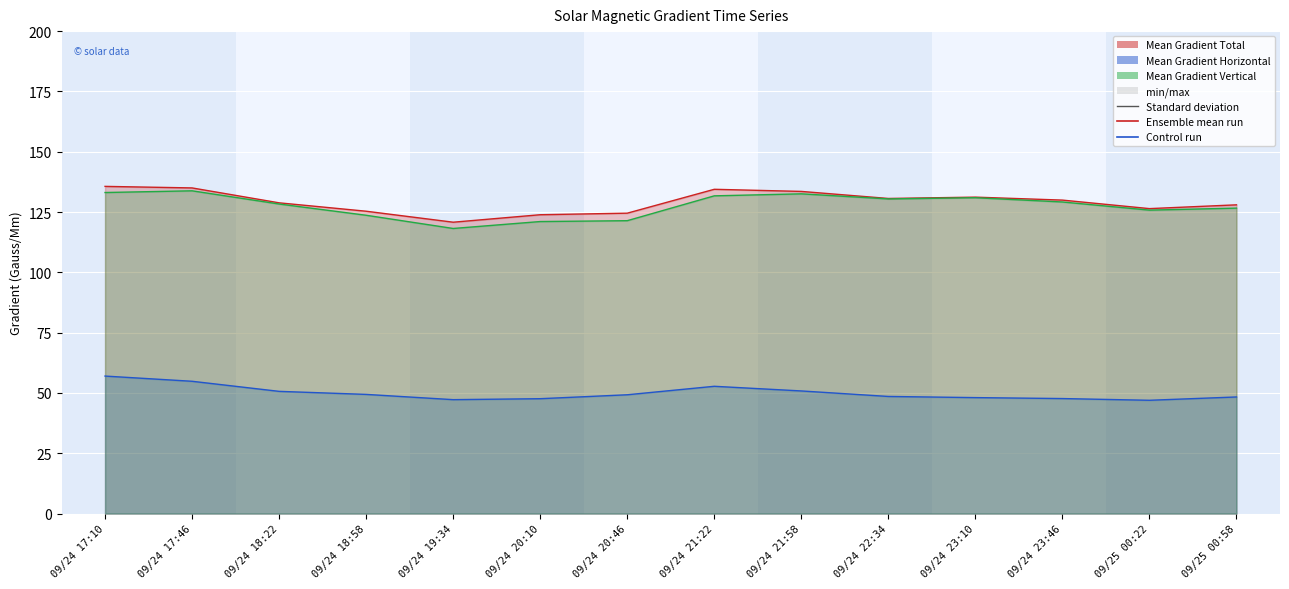

What is the sum of all Mean Gradient Total values?

1808.1